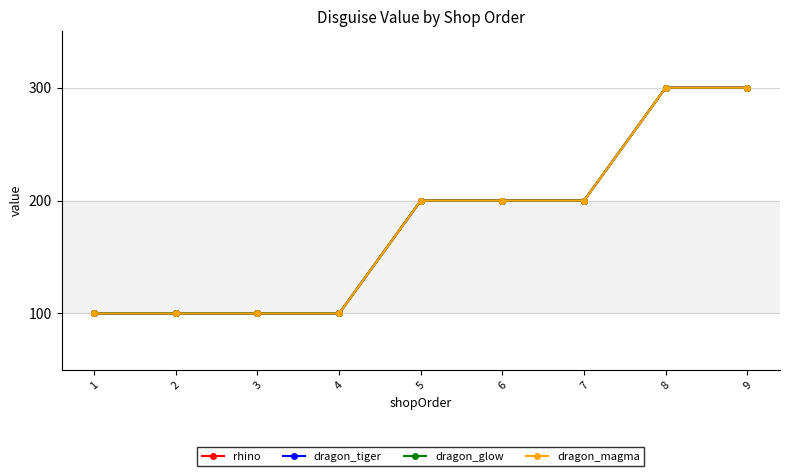

Is this an area chart (filled region under the line)?

No